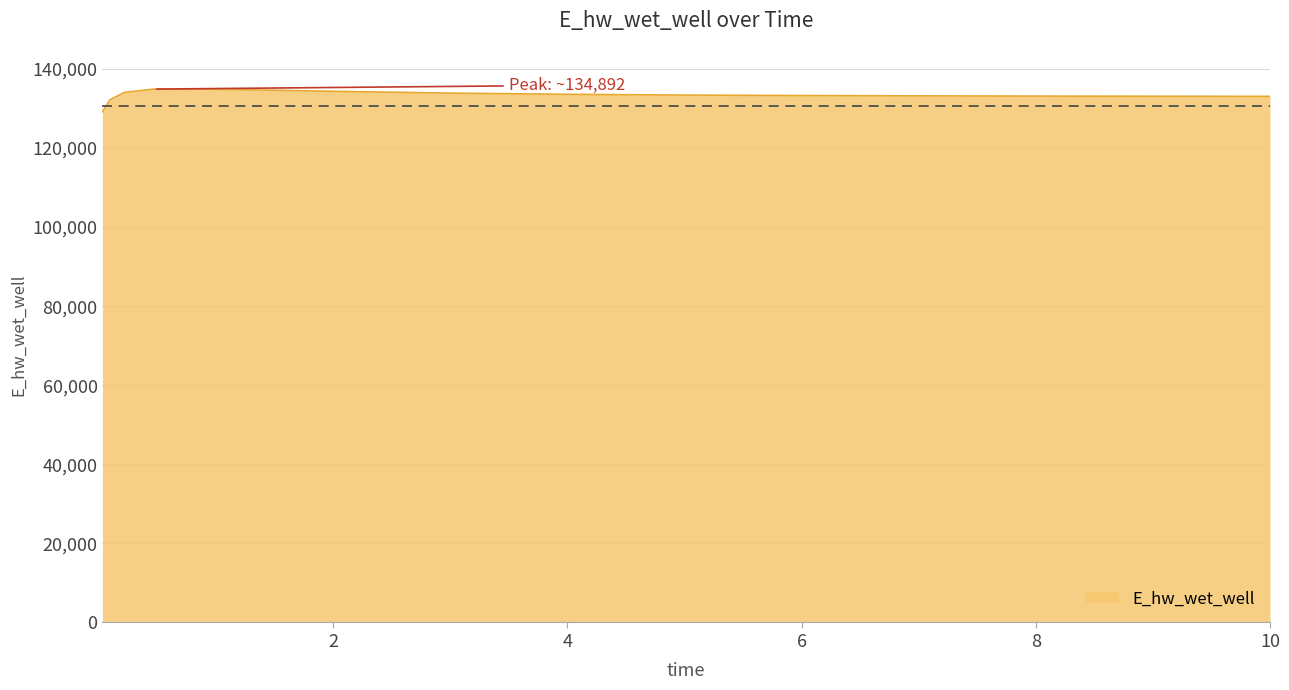

What is the minimum value shown in the chart?

129168.4